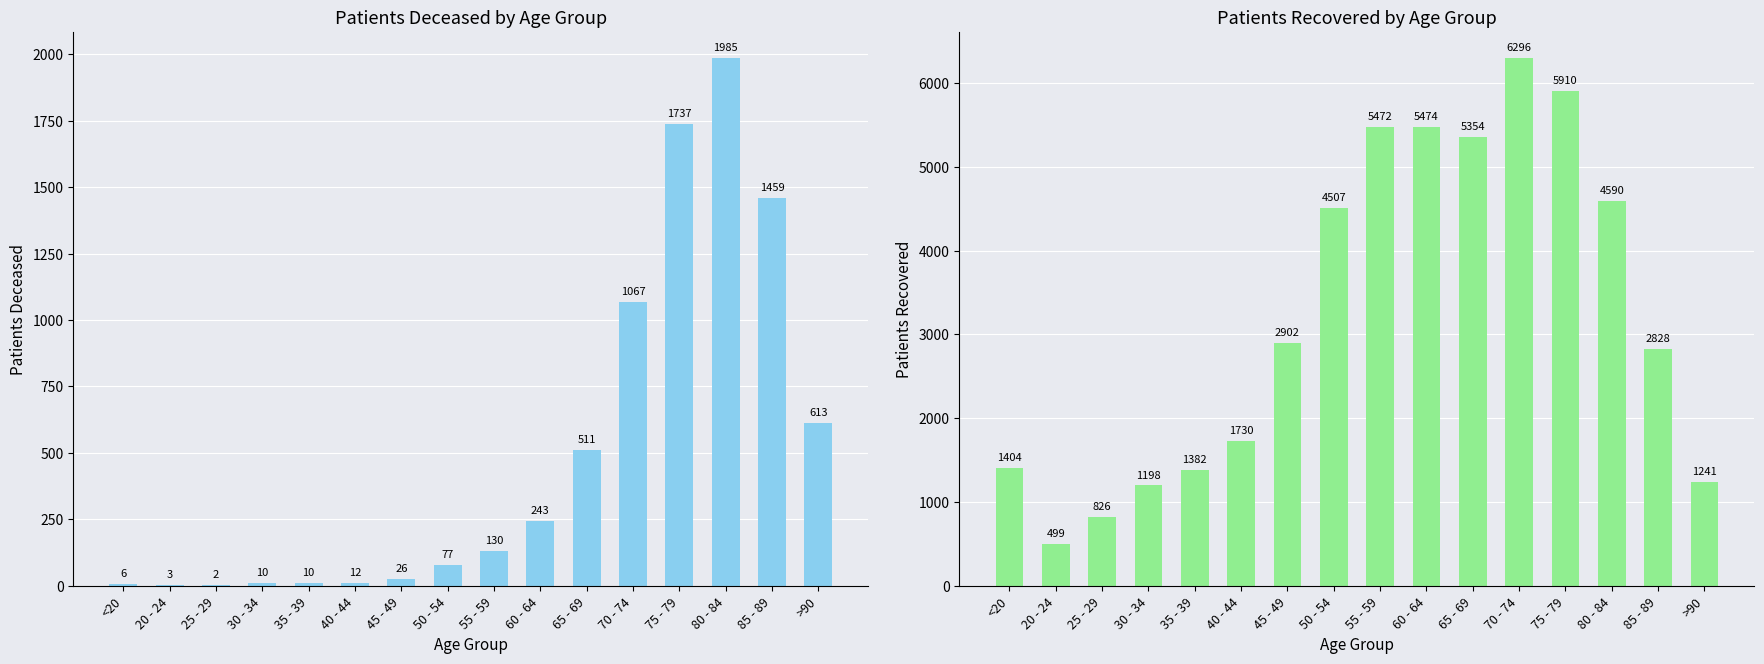

How many values in the patients_recovered series exceed 2902?

7